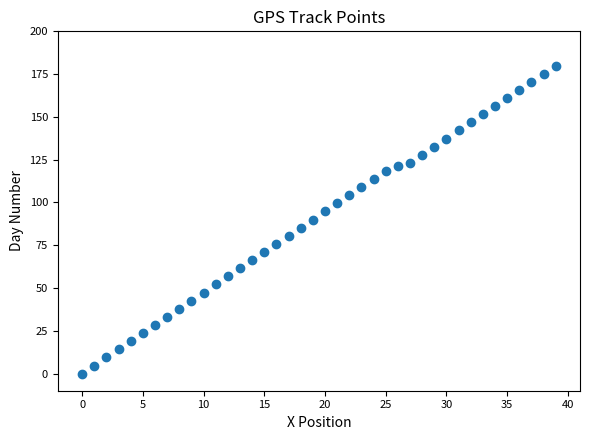

What is the range of Y values (max minus min)?

180.0